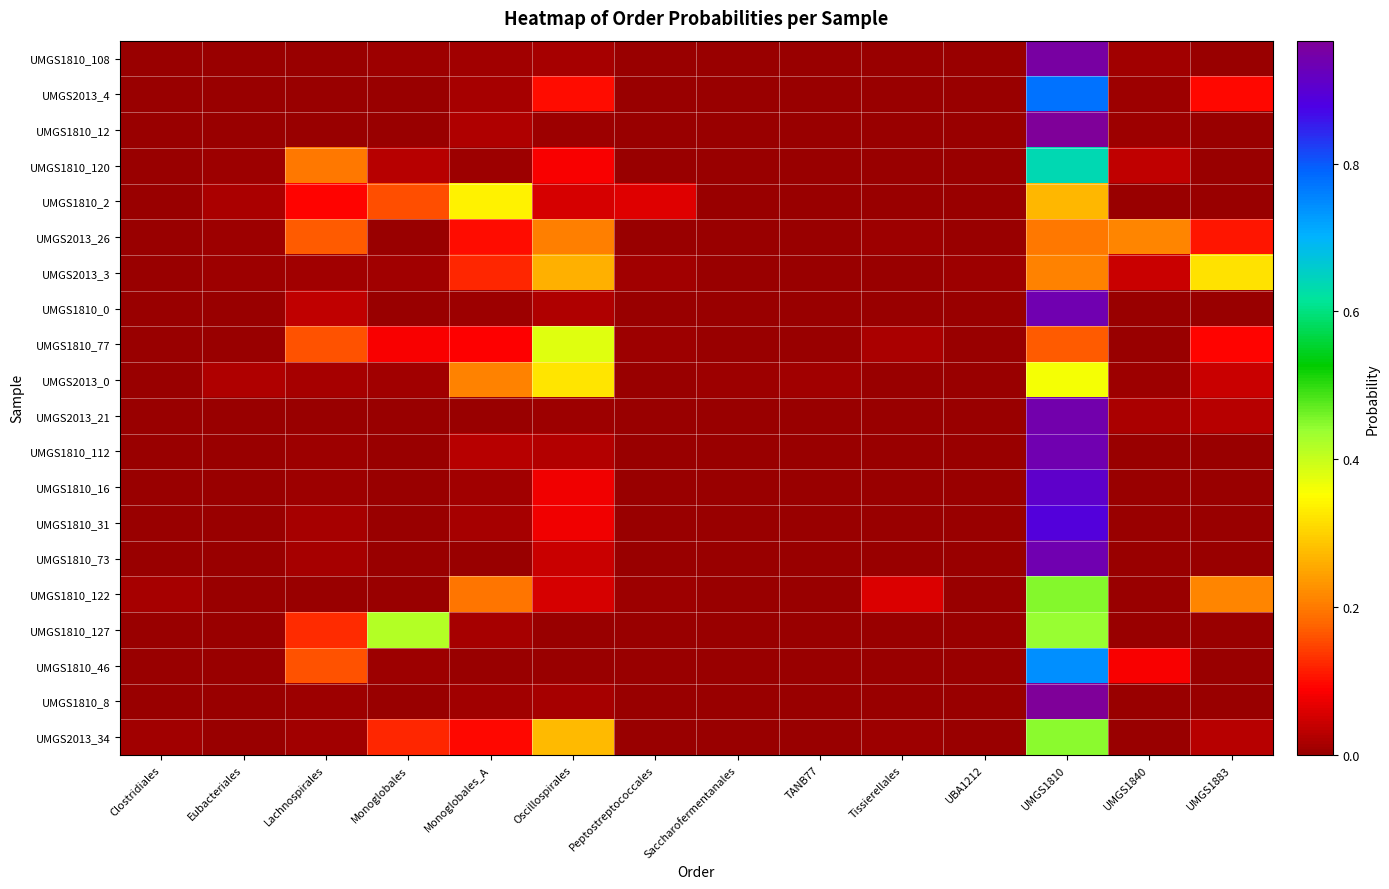

At which category is the sum across all series the highest?

UMGS1810